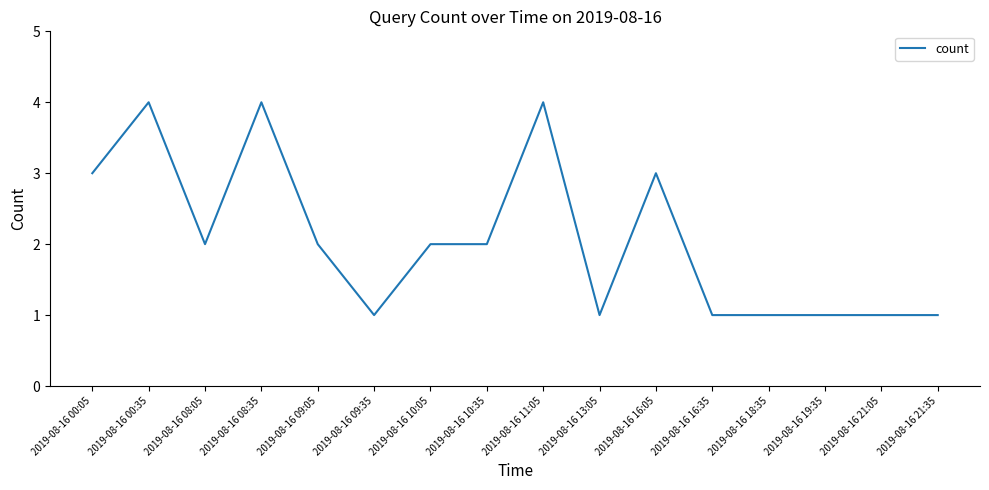

Reading left to right, what are all the values shown in this chart?

2019-08-16 00:05=3	2019-08-16 00:35=4	2019-08-16 08:05=2	2019-08-16 08:35=4	2019-08-16 09:05=2	2019-08-16 09:35=1	2019-08-16 10:05=2	2019-08-16 10:35=2	2019-08-16 11:05=4	2019-08-16 13:05=1	2019-08-16 16:05=3	2019-08-16 16:35=1	2019-08-16 18:35=1	2019-08-16 19:35=1	2019-08-16 21:05=1	2019-08-16 21:35=1